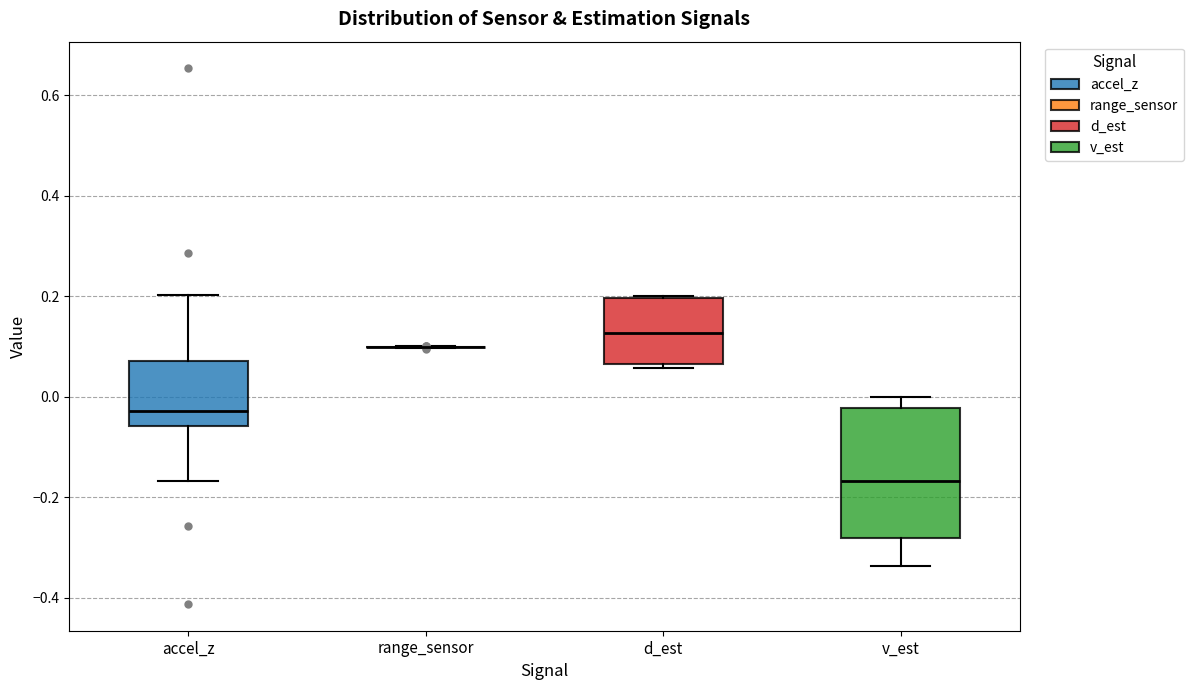

Reading left to right, transcribe this box plot: for each box, give where its median line is, the range the box spans, and where its two whiskers end, as read against the y-axis. The values are not printed on the chart, so give them approximately, as read against the axis.

accel_z: median -0.02, box -0.06 to 0.08, whiskers -0.16 to 0.20
range_sensor: box collapsed to a line at 0.10, whiskers 0.10 to 0.10
d_est: median 0.12, box 0.06 to 0.20, whiskers 0.06 (just below the box's lower edge) to 0.20
v_est: median -0.16, box -0.28 to -0.02, whiskers -0.34 to 0.00